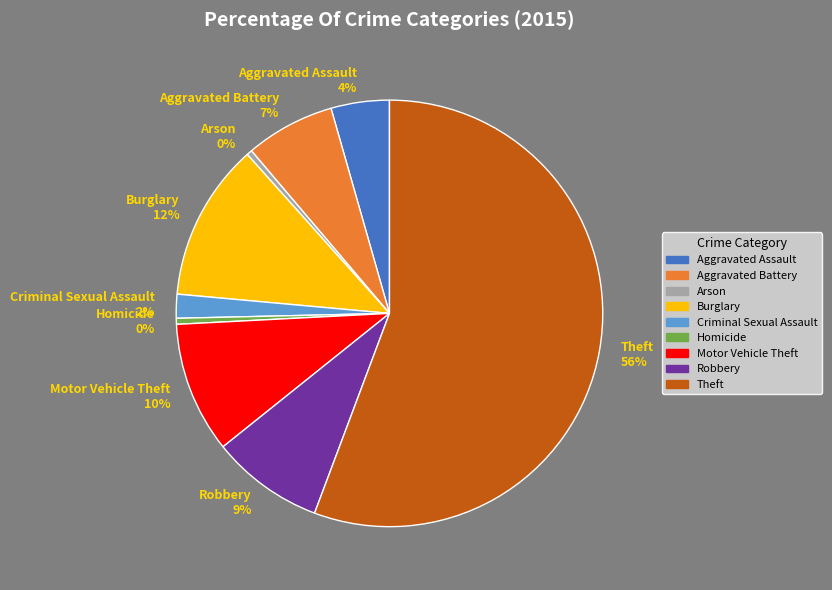

What is the ratio of the value at Burglary to the value at Homicide?

26.4